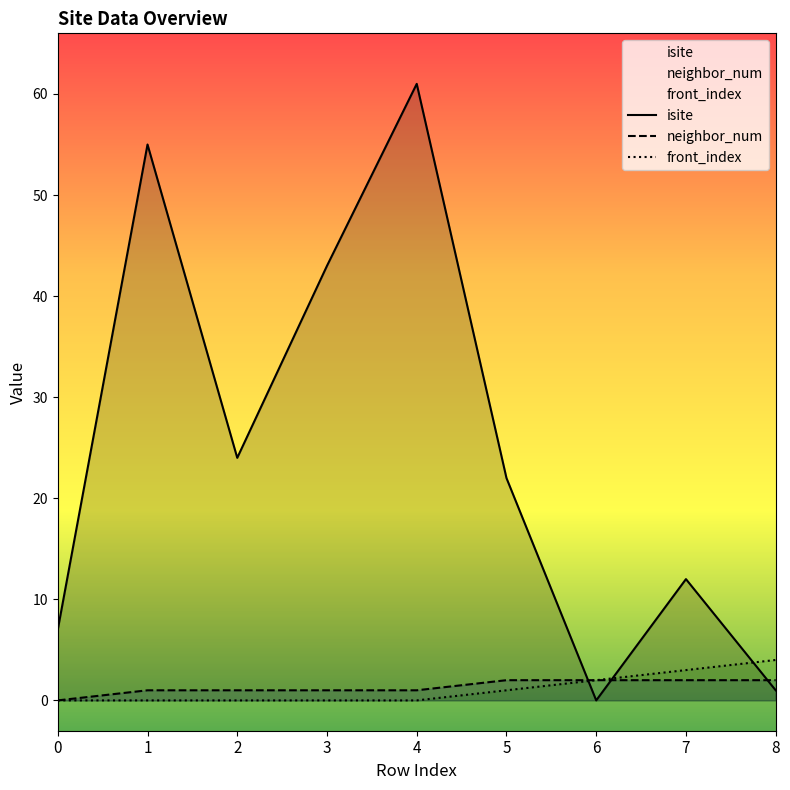

True or false: front_index has a value of 0 at 1.

True